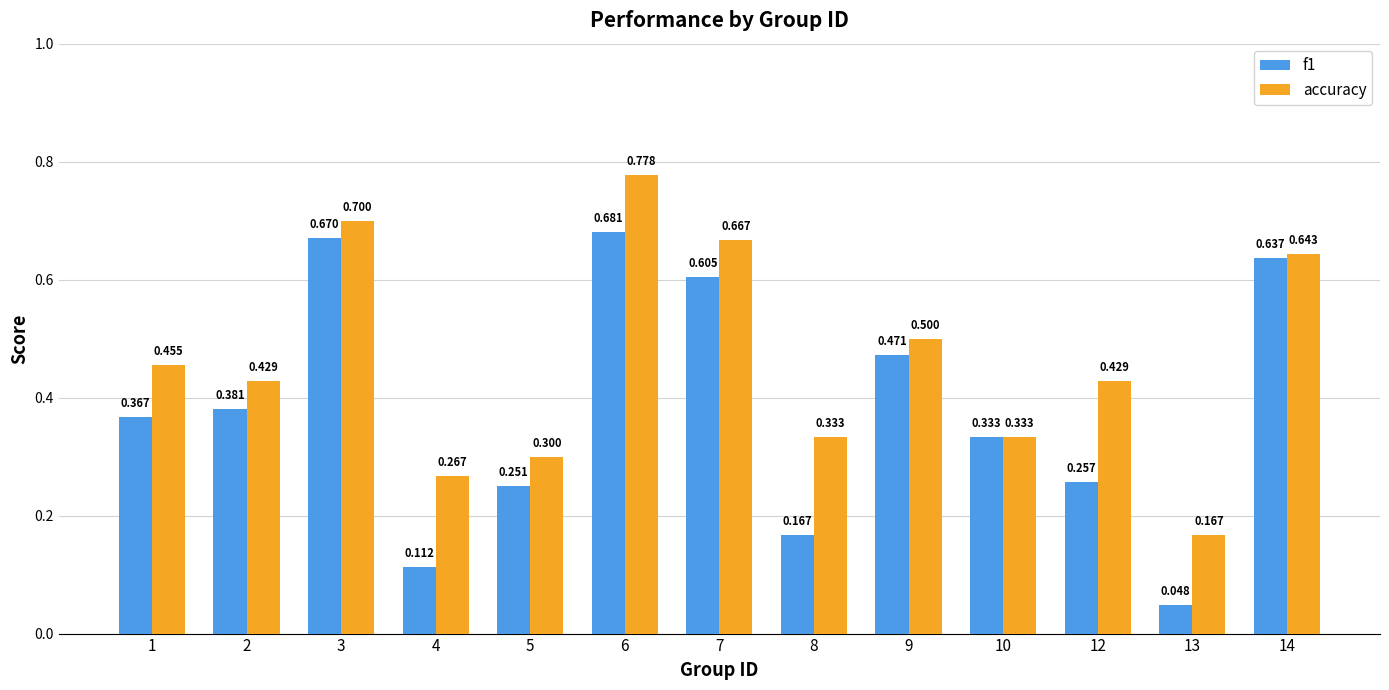

Where is f1 nearest to the value 0?

13